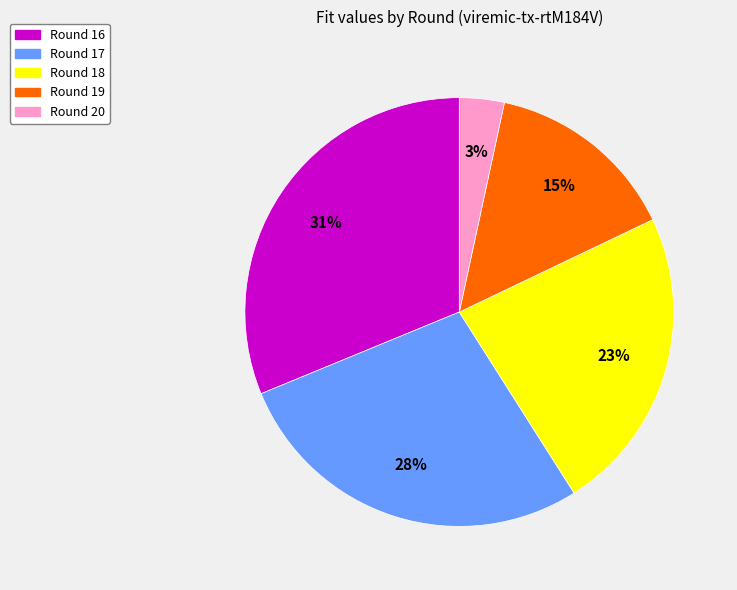

Is Round 18 the majority of the pie?

No